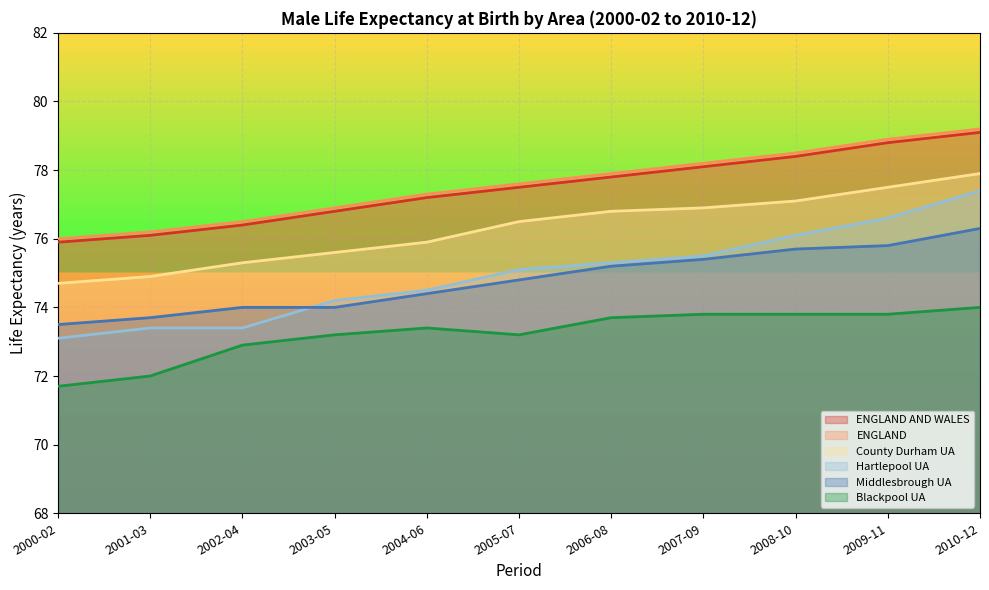

What position from the right is 2001-03?

10